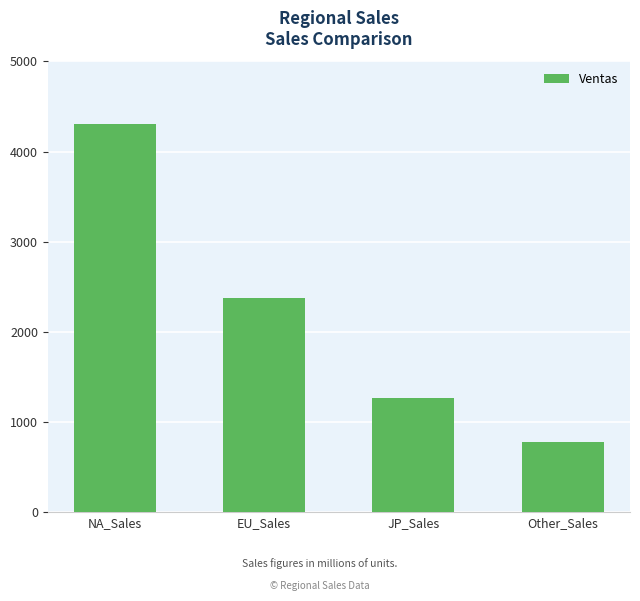

How many data points are less than 2379?

2